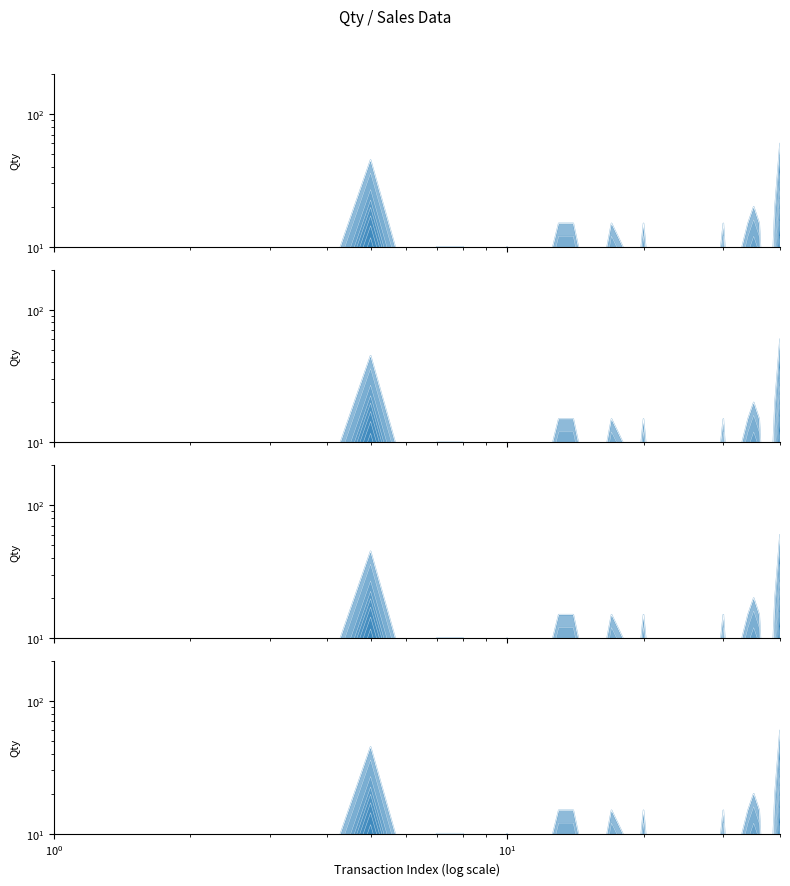

What is the value of the 11th point from the left?

1.0